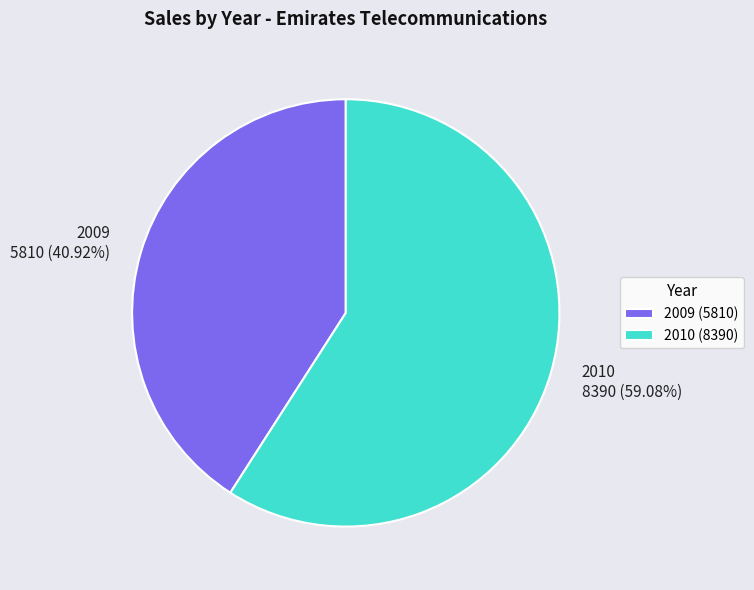

True or false: 2010 accounts for 59% of the total.

True